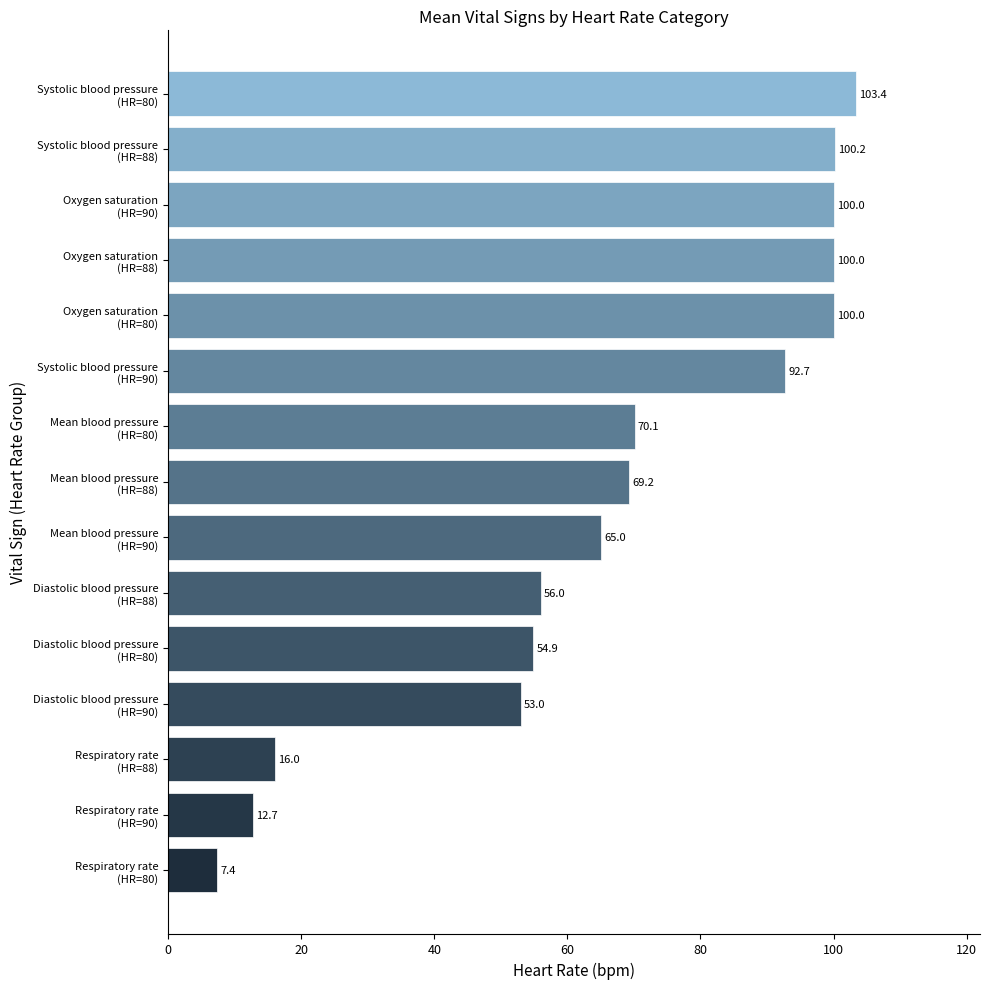

How many values exceed 69?

8